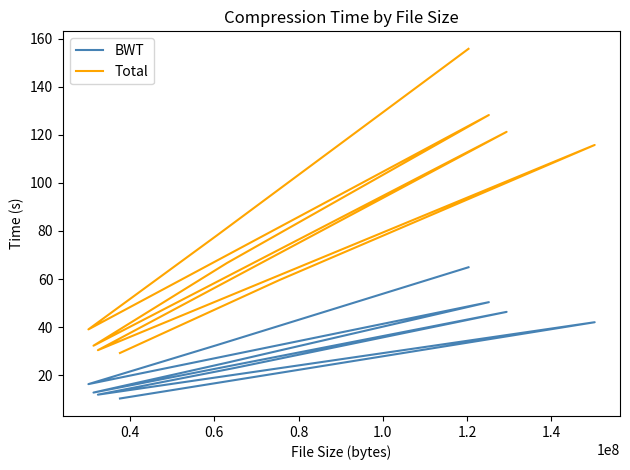

What is the maximum value shown in the chart?

155.8